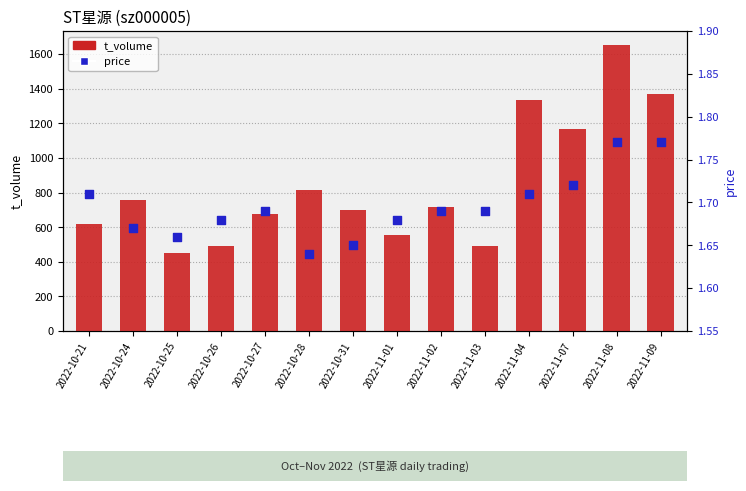

At which category is the sum across all series the highest?

2022-11-08